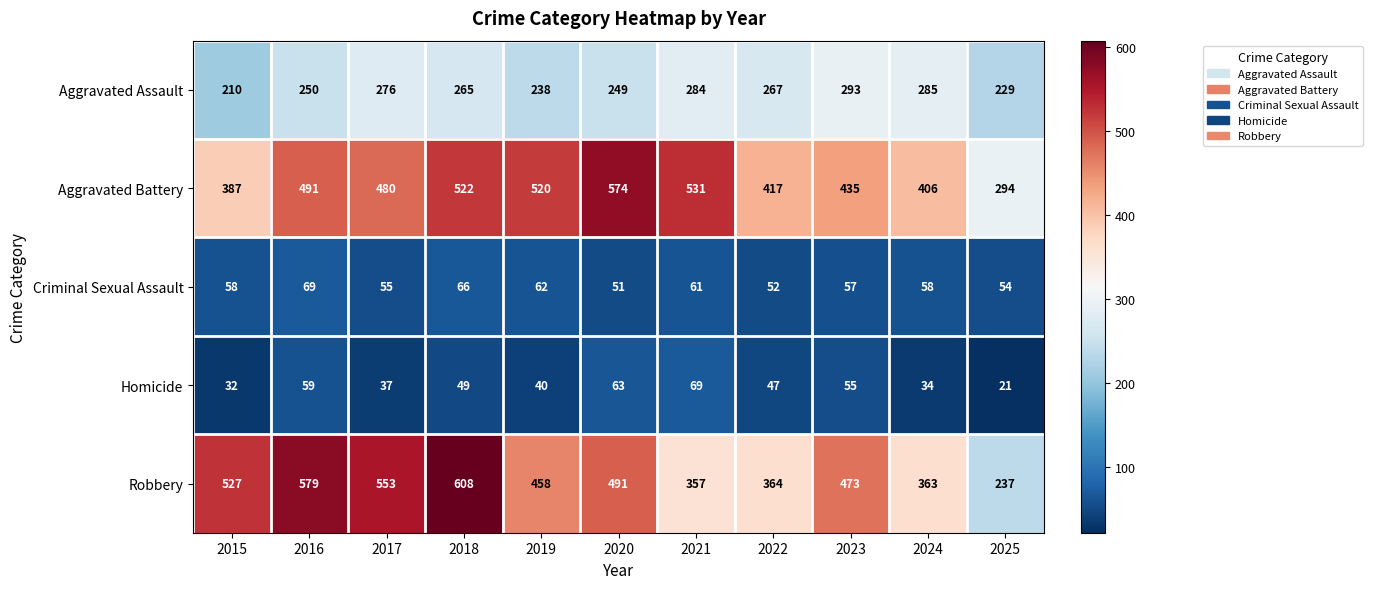

How many data points does each series have?

11